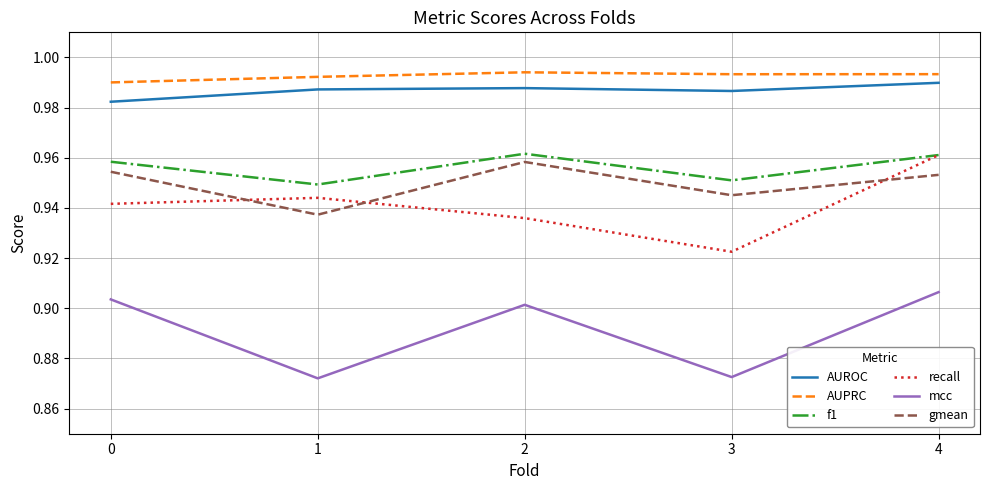

The value of f1 at 3 is 1.6. True or false?

False